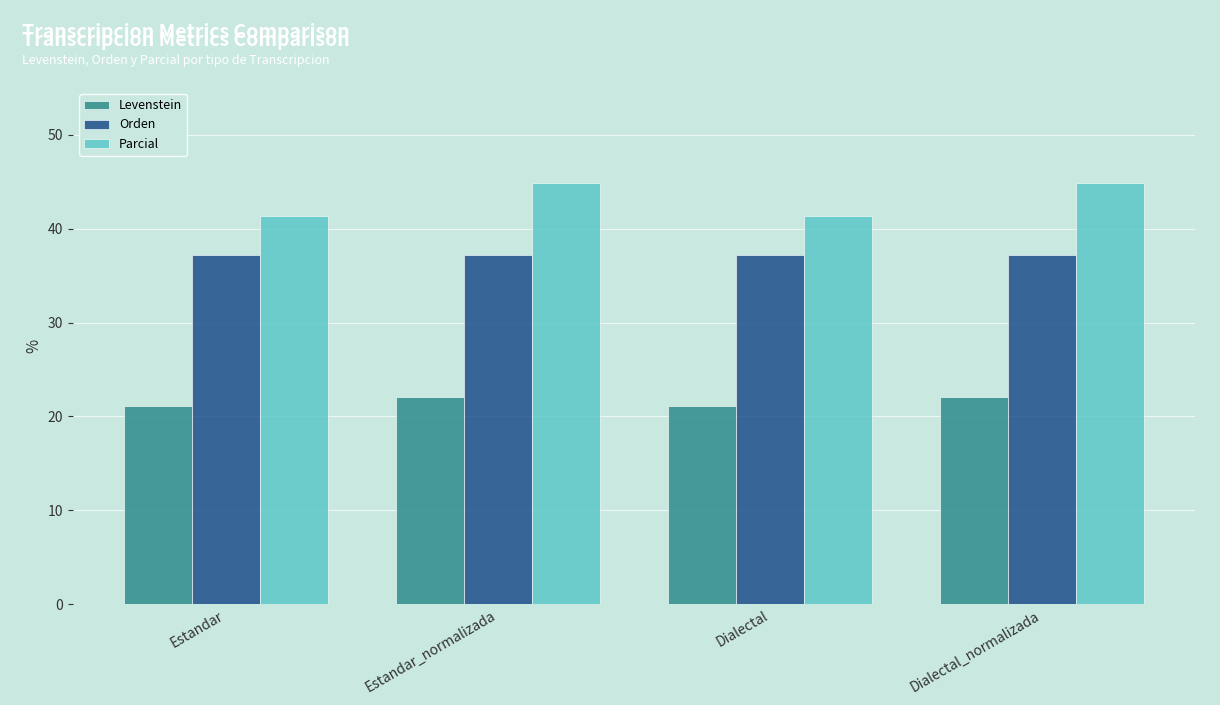

Is it true that Parcial equals 61.4 at Estandar_normalizada?

False